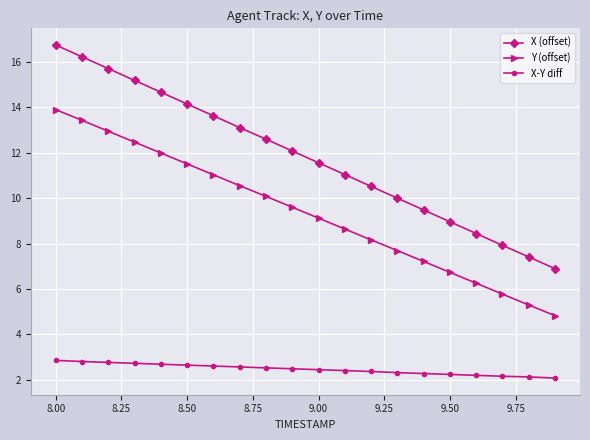

True or false: X (offset) and Y (offset) intersect in this chart.

False